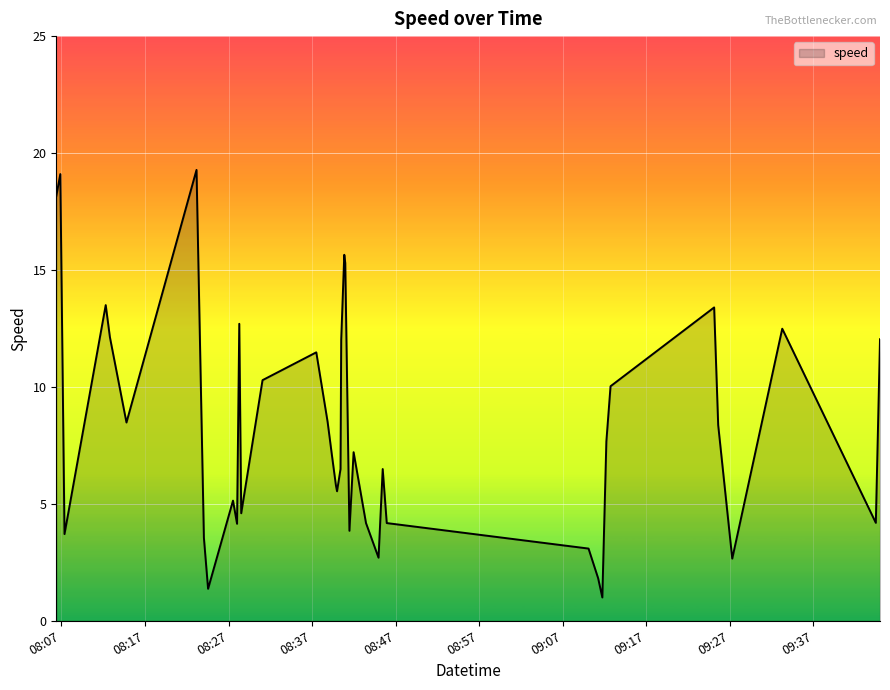

What is the difference between the maximum and minimum values?

18.3